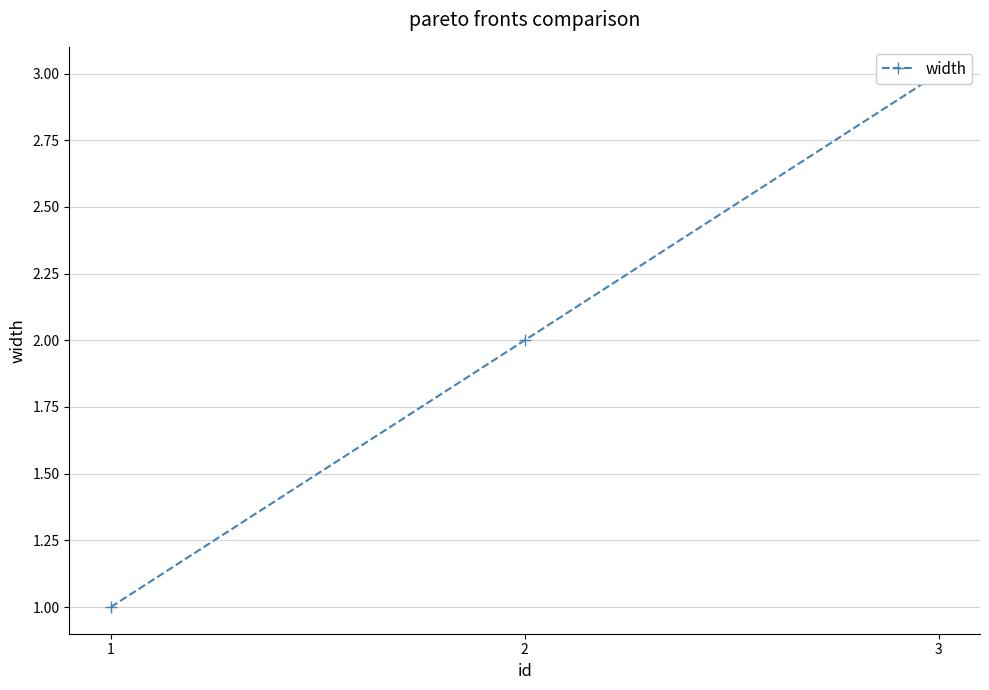

The chart shows a value of 0 at 1. True or false?

False